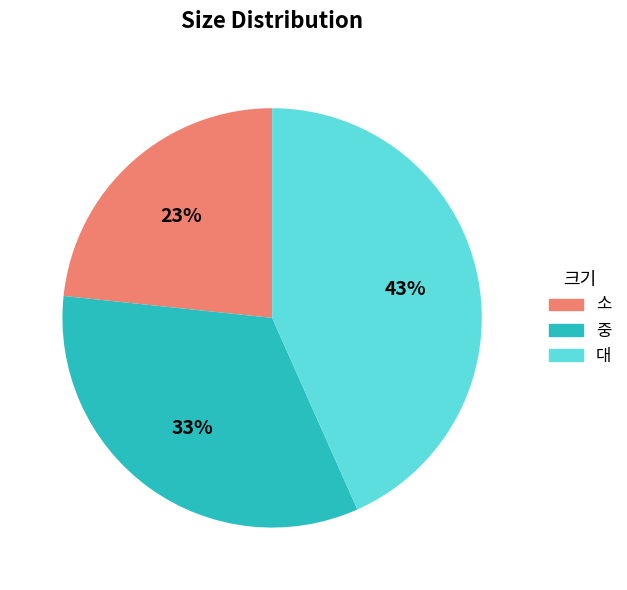

How many slices are in this pie chart?

3